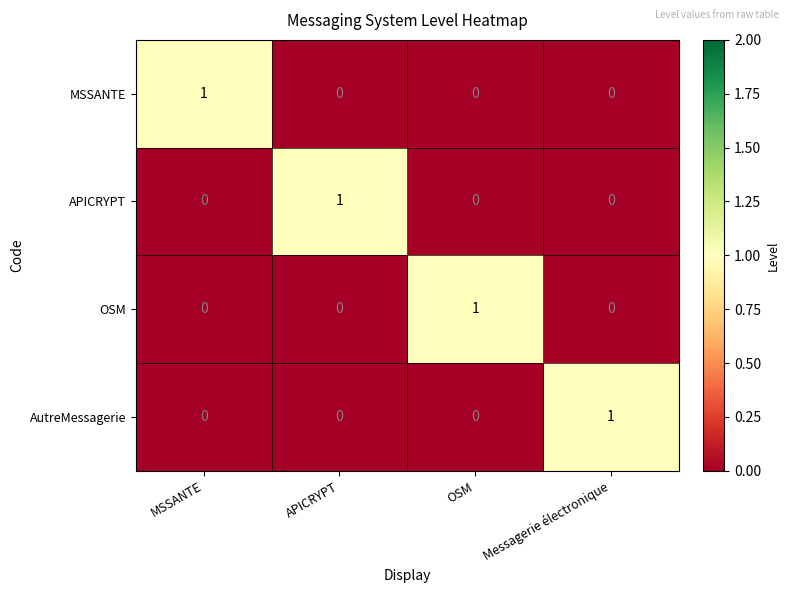

The value of APICRYPT at MSSANTE is -1. True or false?

False